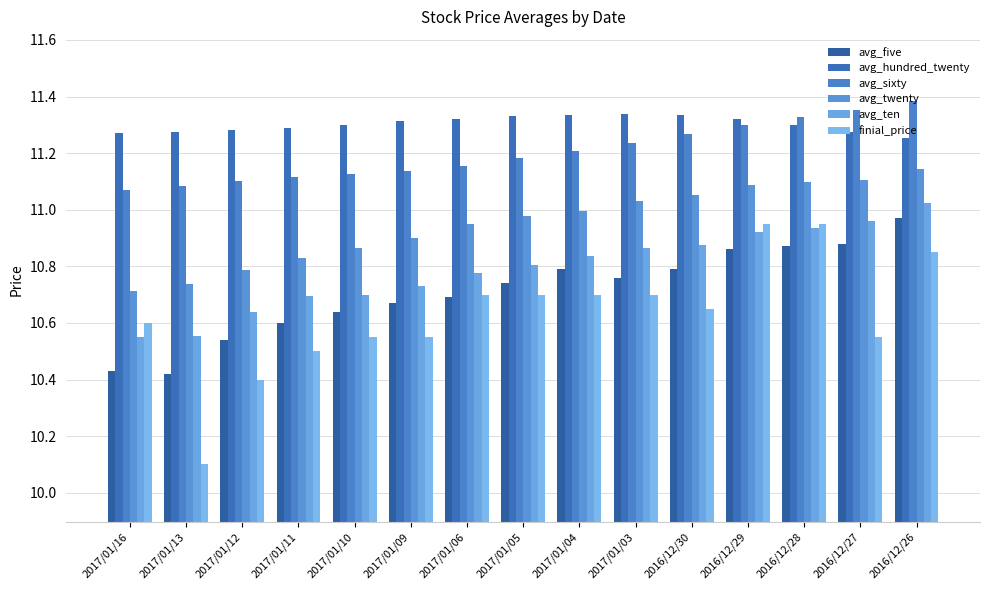

At 2017/01/13, list the series in order from largest to smallest.

avg_hundred_twenty, avg_sixty, avg_twenty, avg_ten, avg_five, finial_price